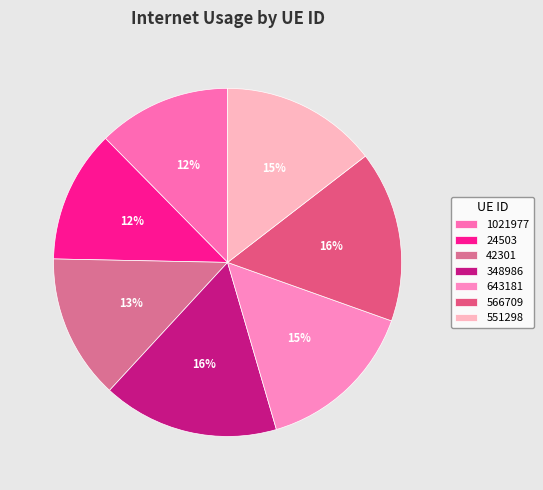

Is it true that 1021977 is 24% of the pie?

False